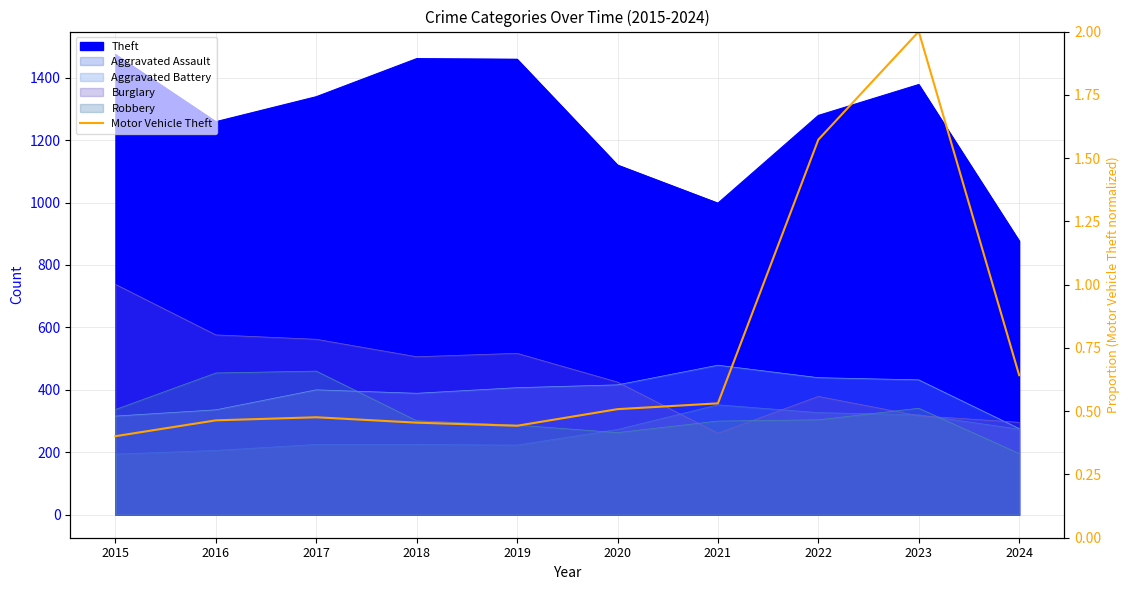

What is the value of the 3rd point from the left?

0.5